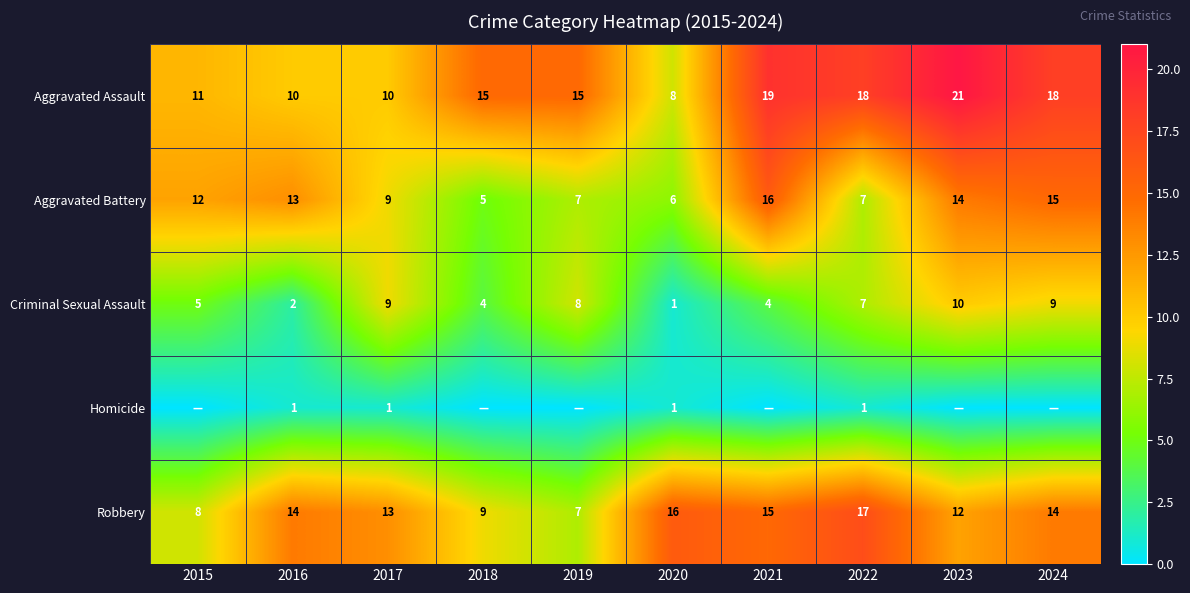

Between 2022 and 2020, which is larger?

2022